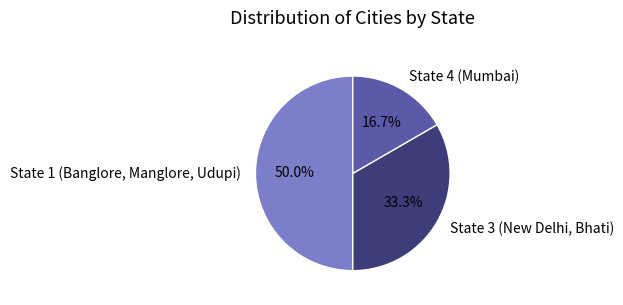

To the nearest percent, what is the average slice percentage?

33%